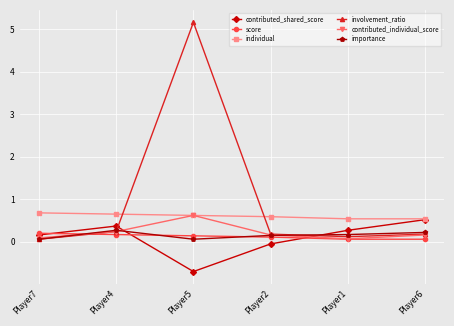

Rank the series by their maximum value, from highest to lowest.

involvement_ratio, individual, contributed_individual_score, contributed_shared_score, importance, score